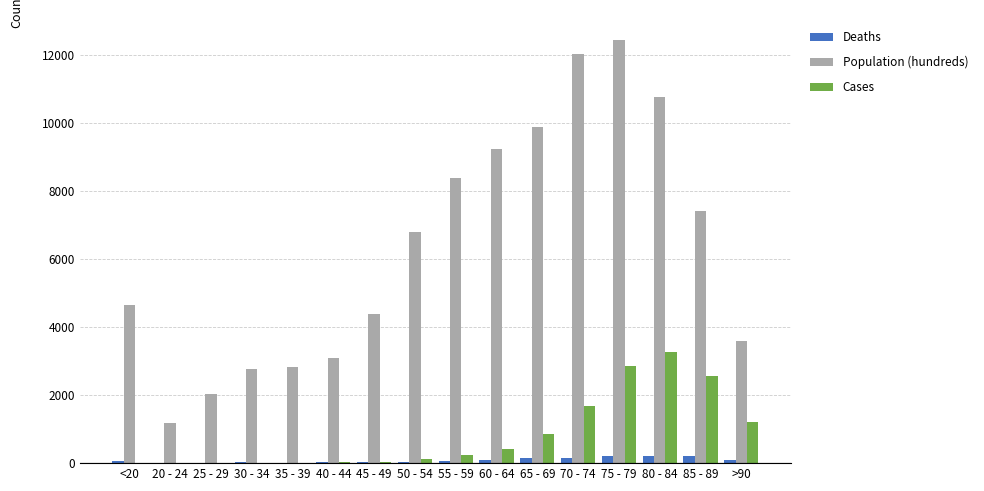

Which series has the largest total across all categories?

Population (hundreds)